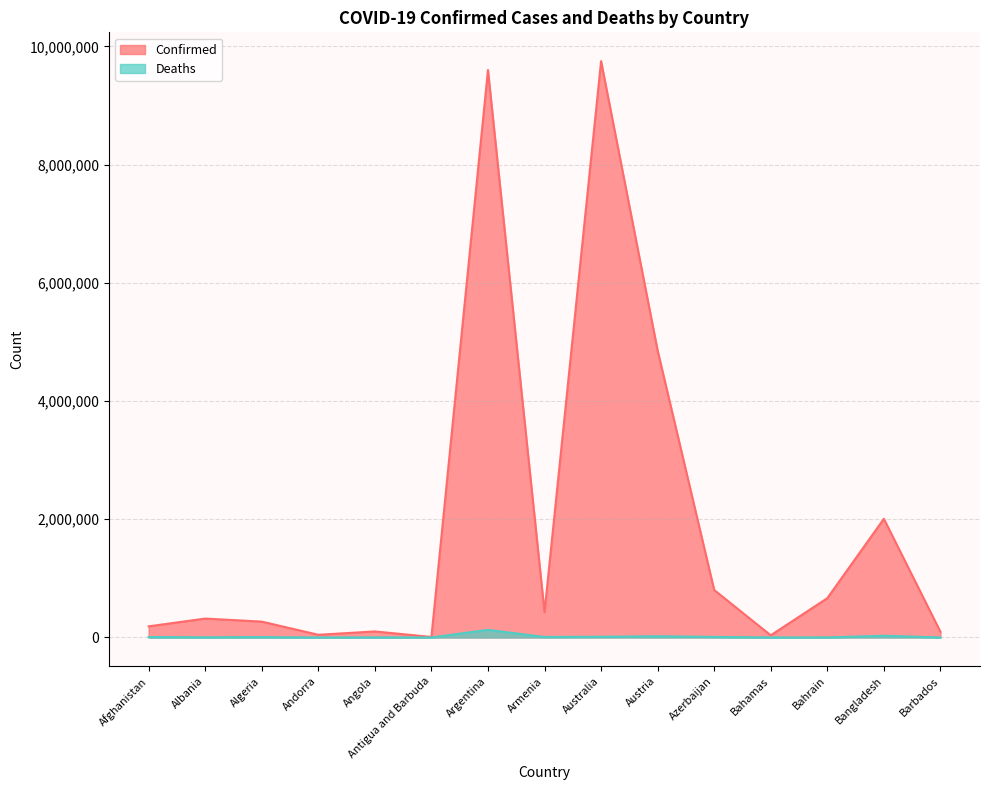

What is the minimum value for Deaths?

144